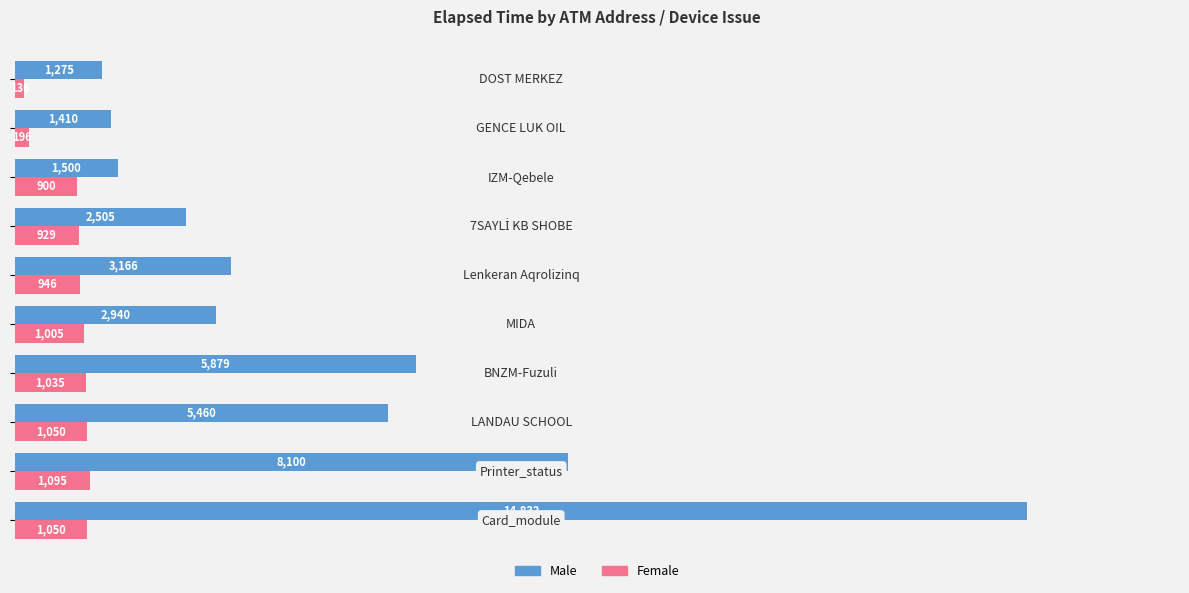

How many data points does each series have?

10